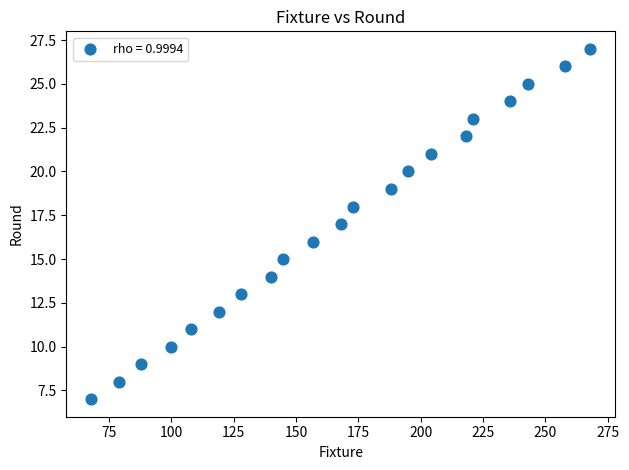

What is the range of X values (max minus min)?

200